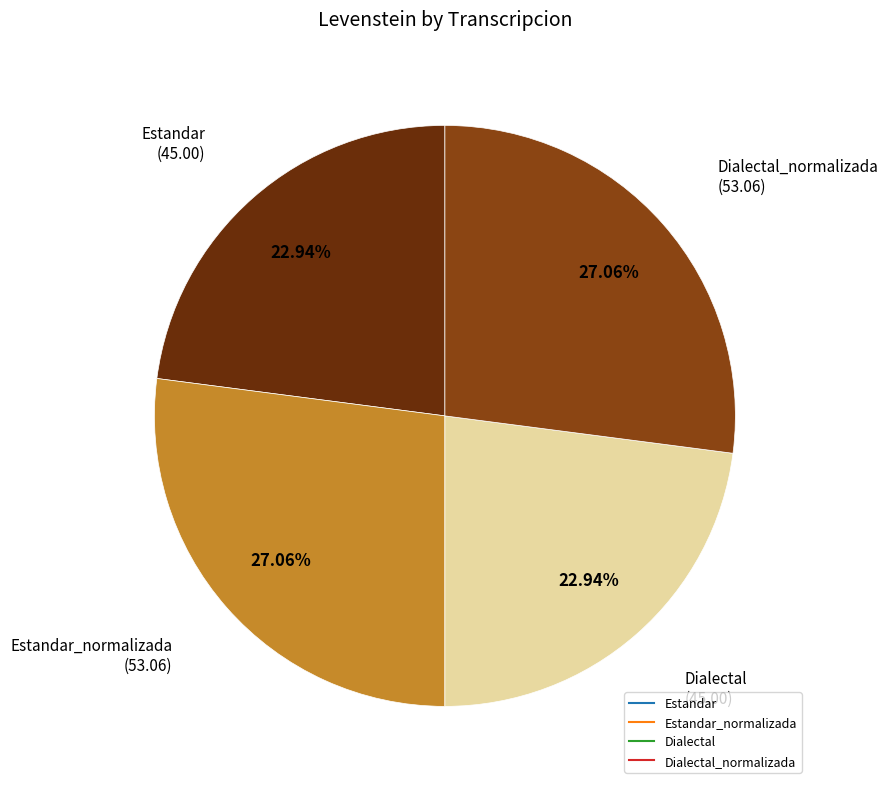

Count the number of slices in the pie.

4